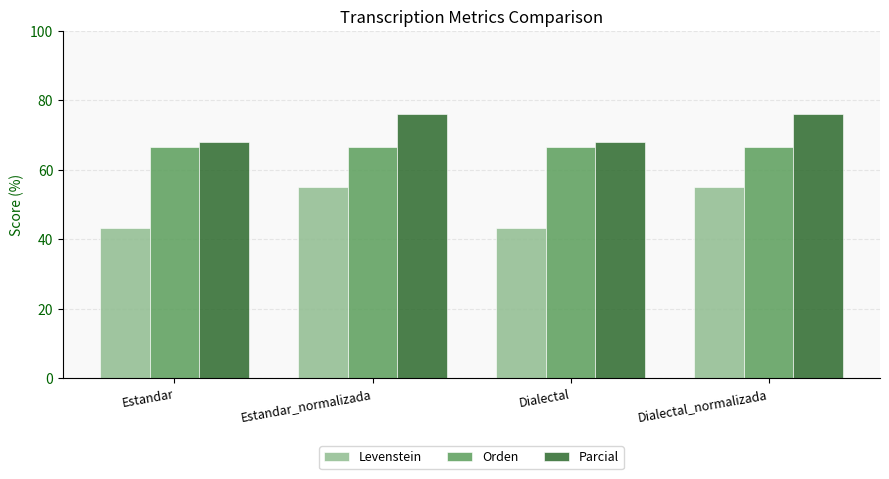

Rank the series by their maximum value, from highest to lowest.

Parcial, Orden, Levenstein